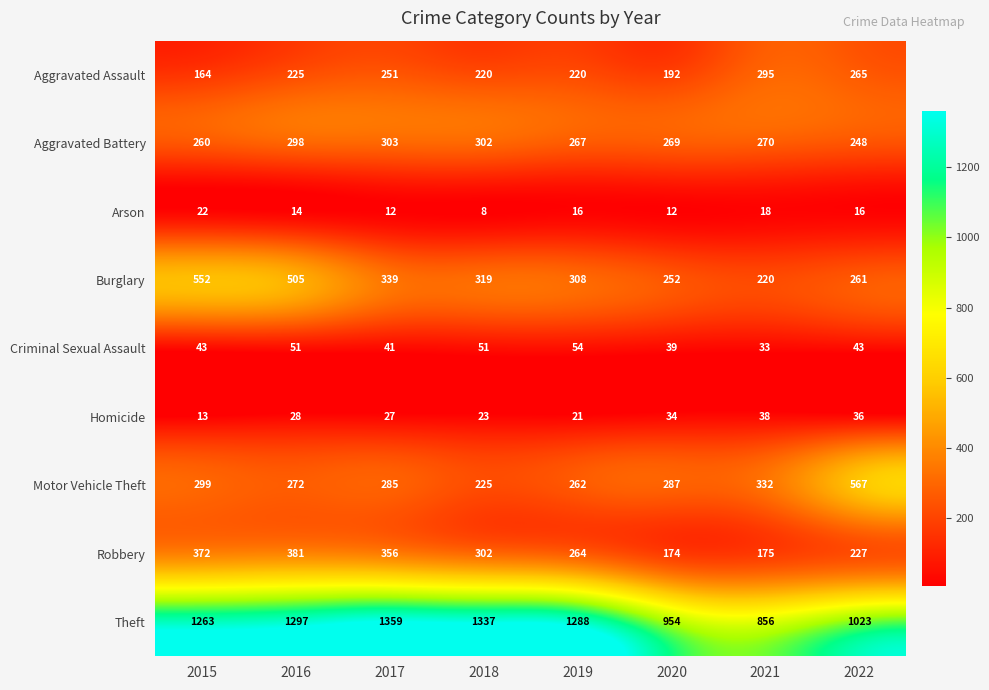

What value does the Robbery series have at 2020?

174